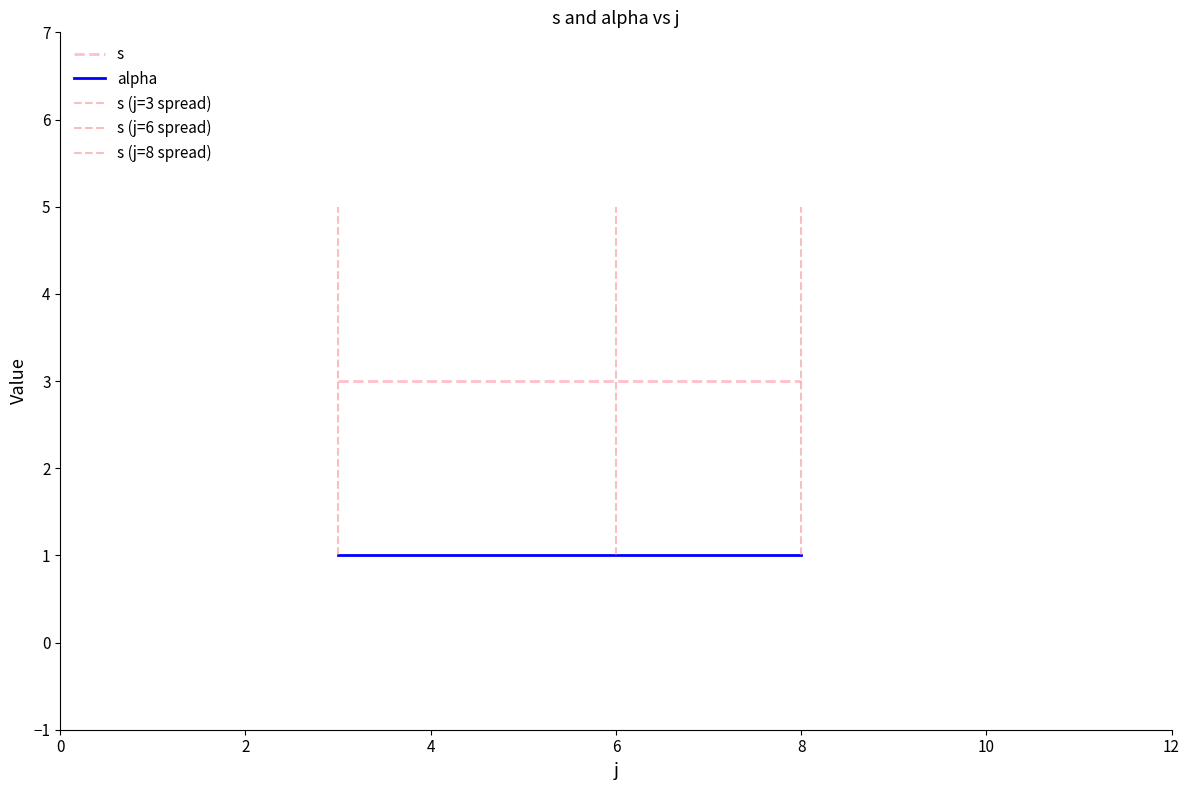

The value of alpha at 8 is 0. True or false?

False